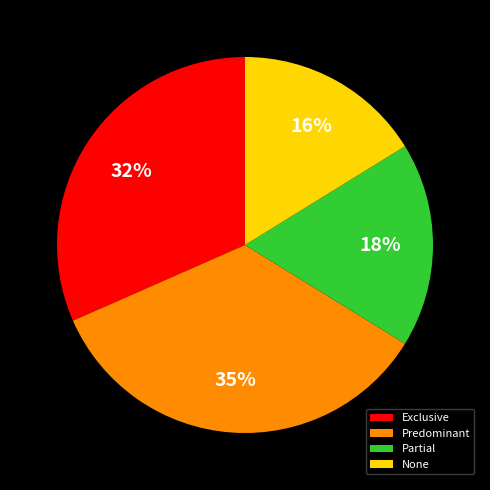

Count the number of slices in the pie.

4